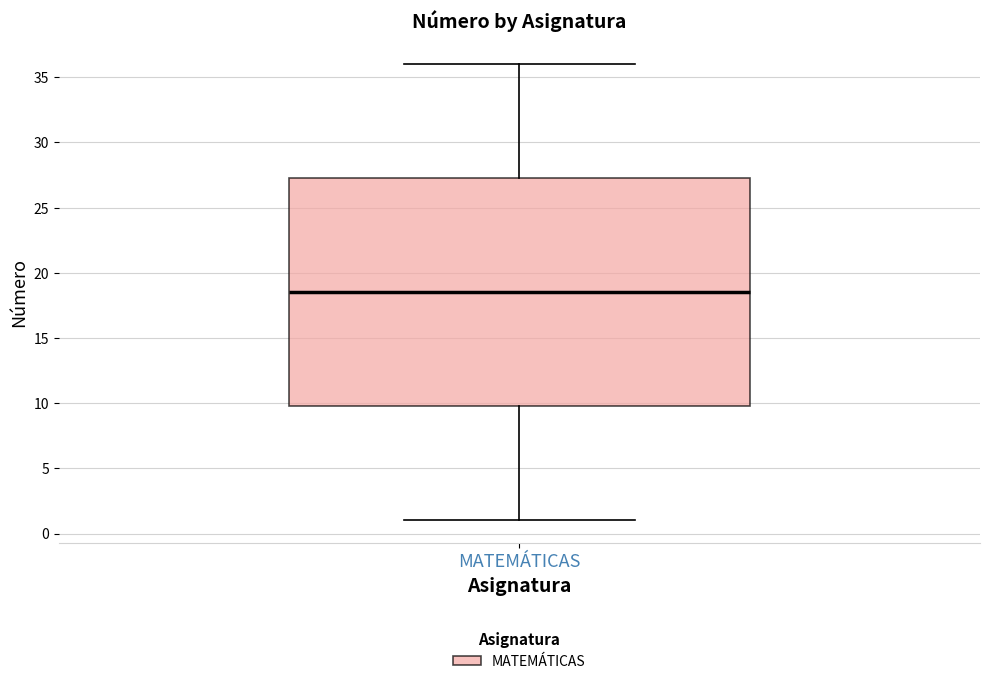

Where is the lower edge of the box for MATEMÁTICAS on the y-axis? The values are not printed on the chart, so give them approximately, as read against the axis.

10.0